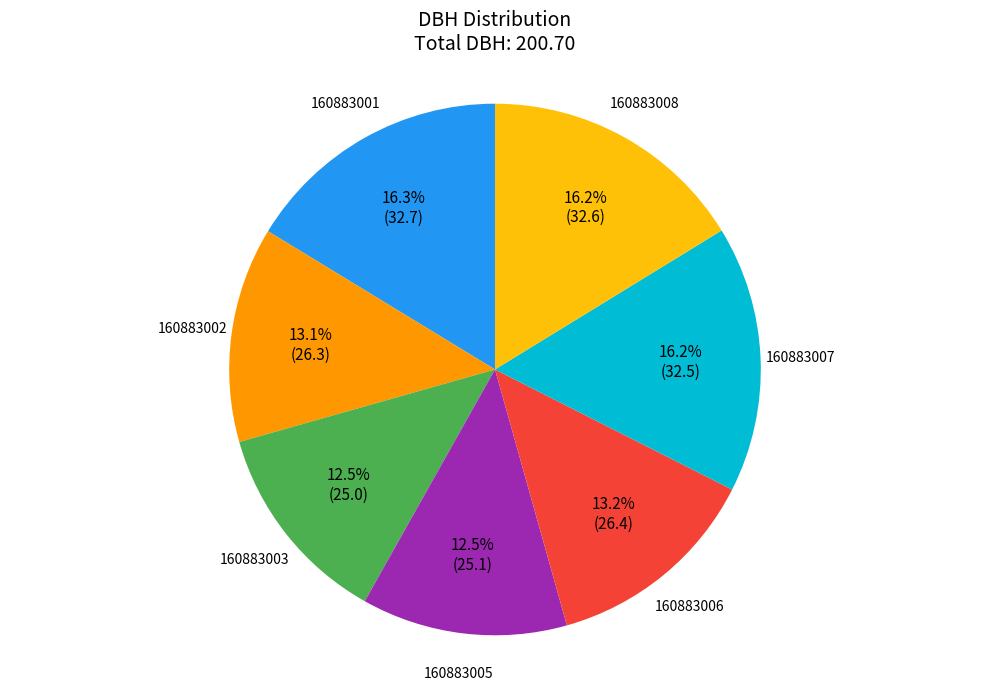

What percentage is NOT represented by 160883005?

87.5%